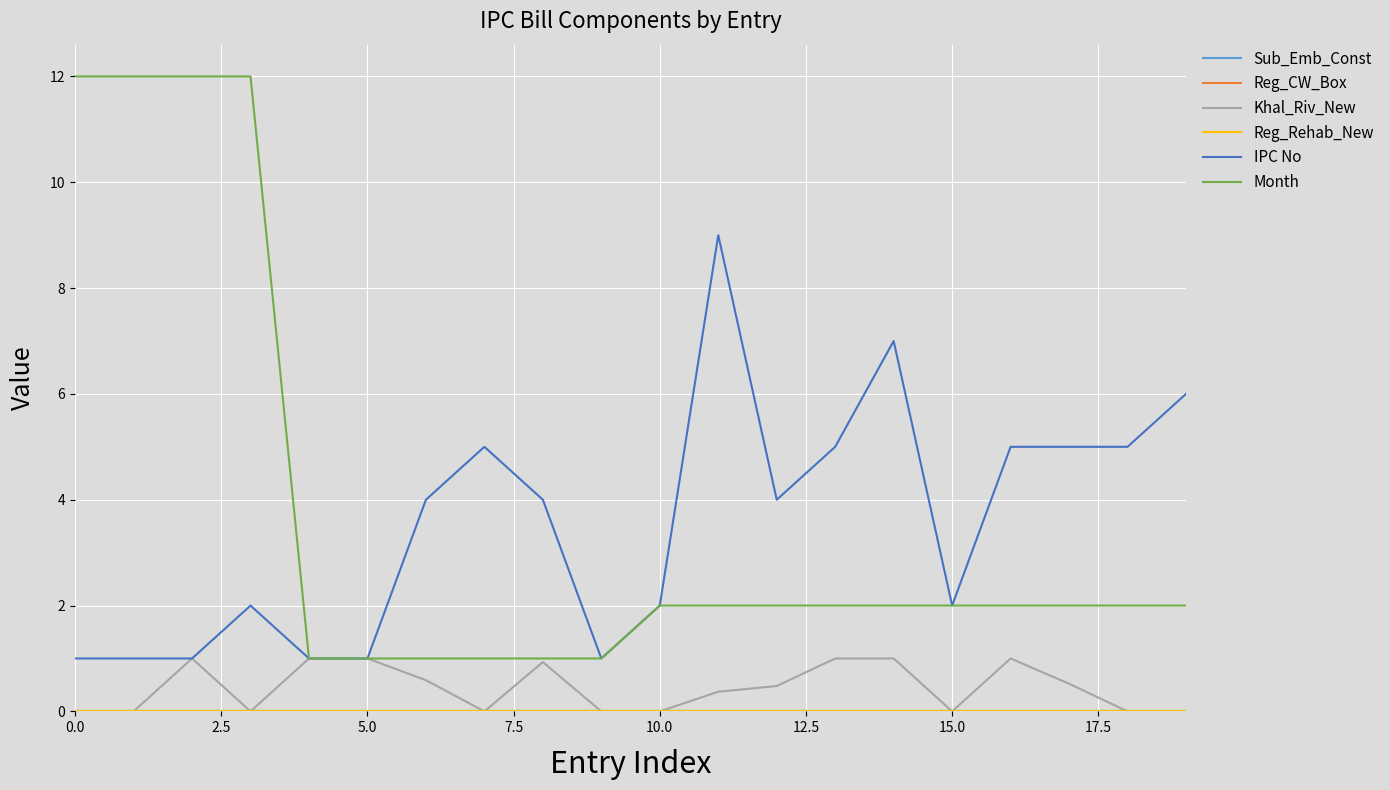

True or false: Sub_Emb_Const has more than 1 points higher than both neighbors.

False